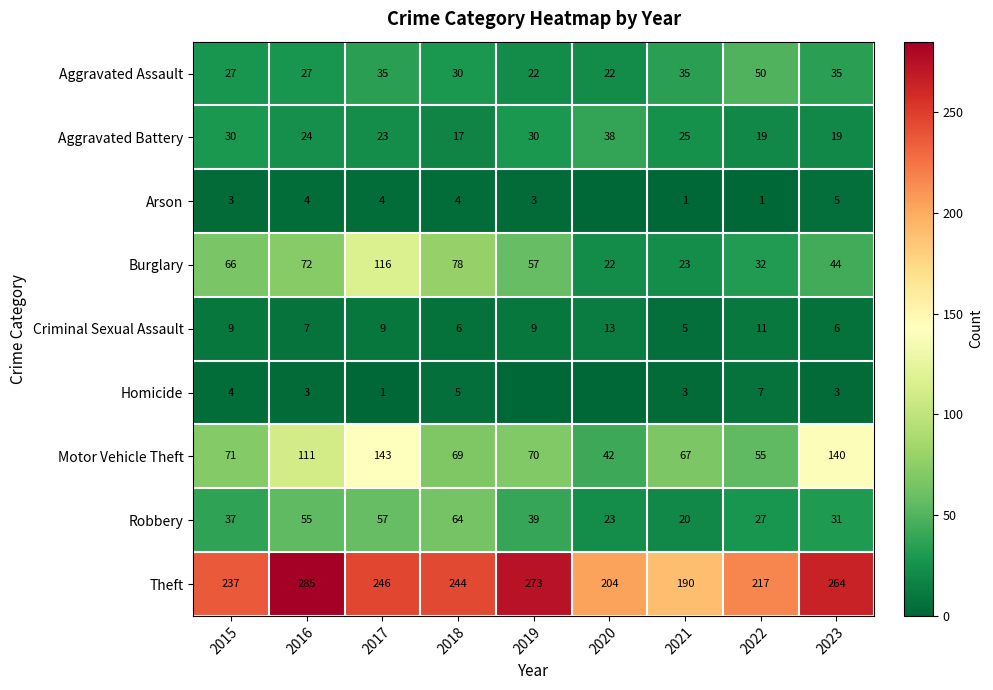

How many values in the Aggravated Assault series are below 30?

4